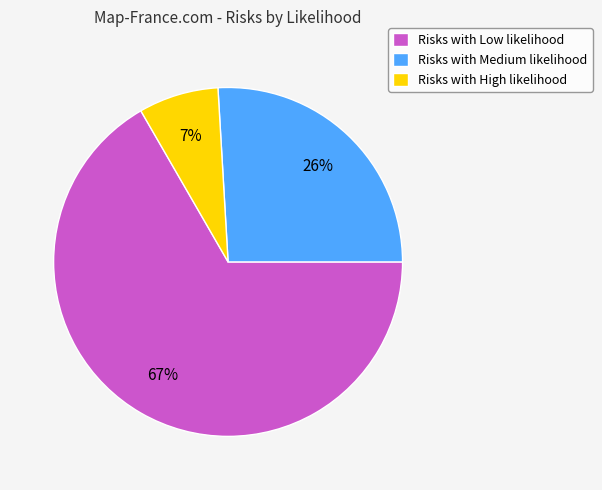

Is there a majority slice in this chart?

Yes